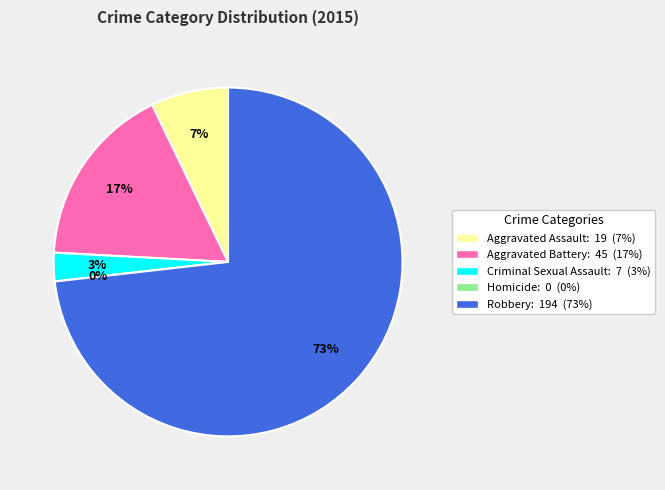

How many segments does this pie chart have?

5